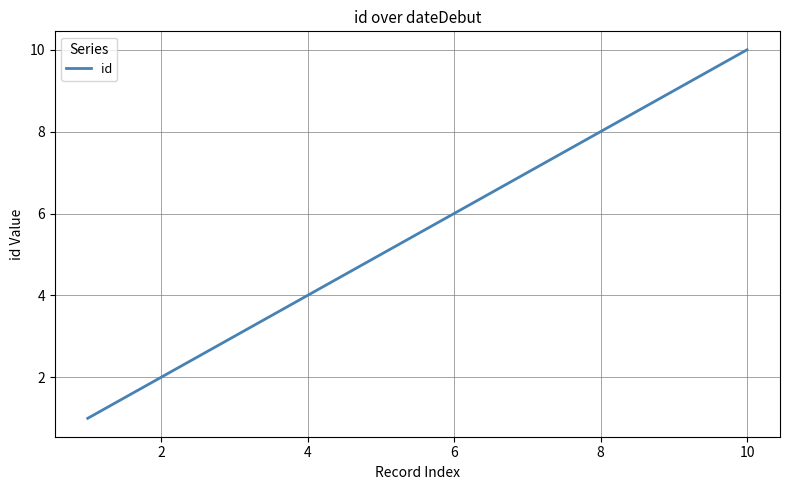

How many values are between 3 and 8?

6